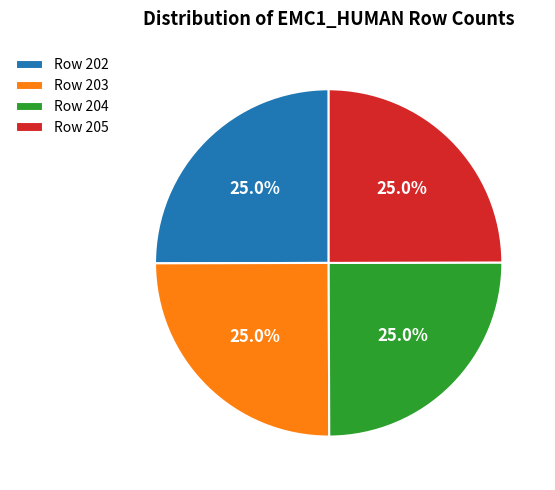

How many segments does this pie chart have?

4